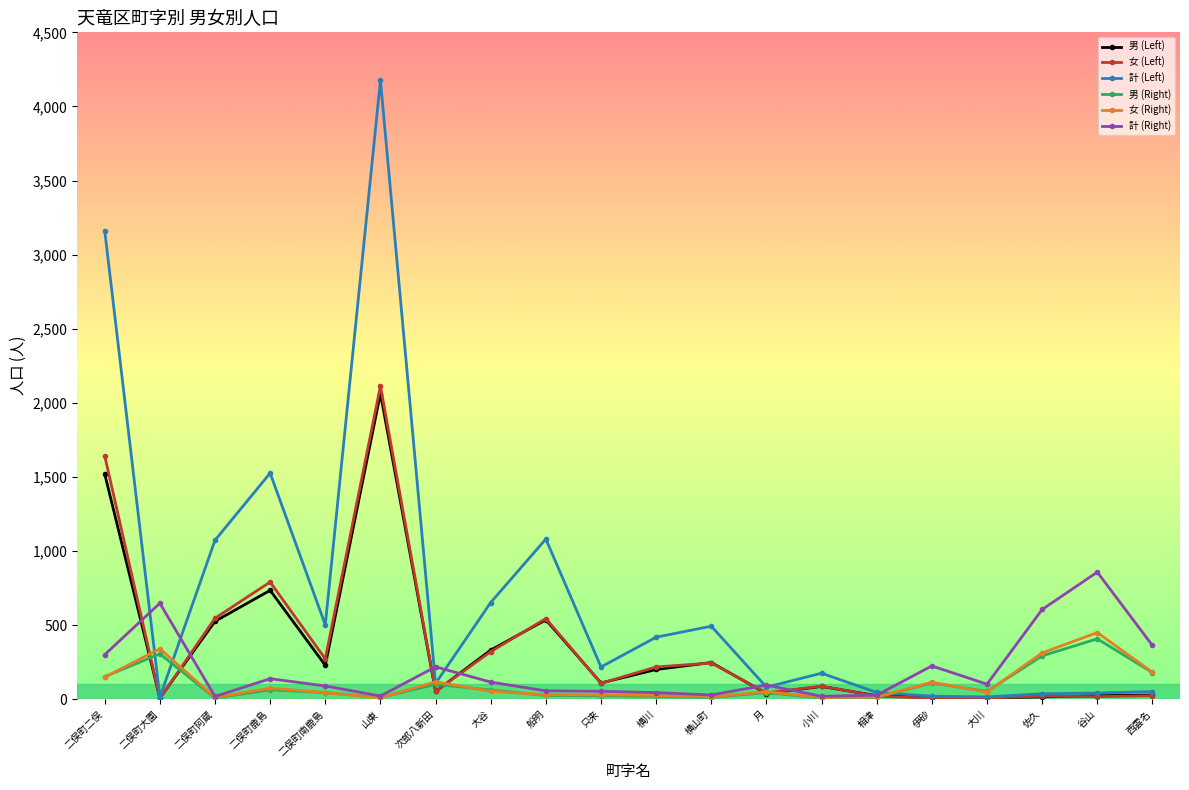

What is the lowest value of the 女 (Left) series?

6